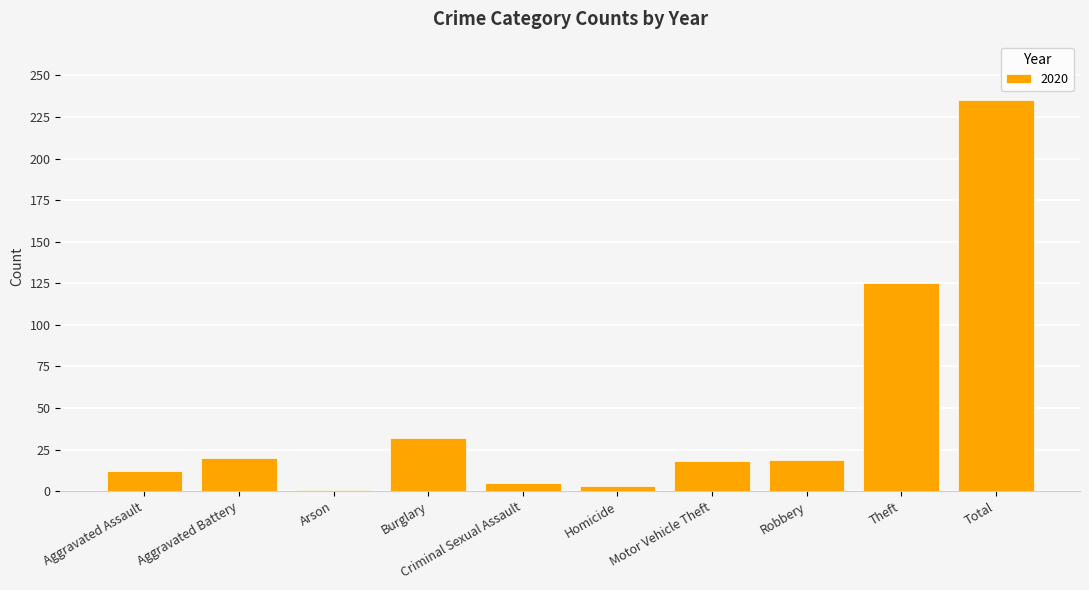

How many data points are less than 19?

5